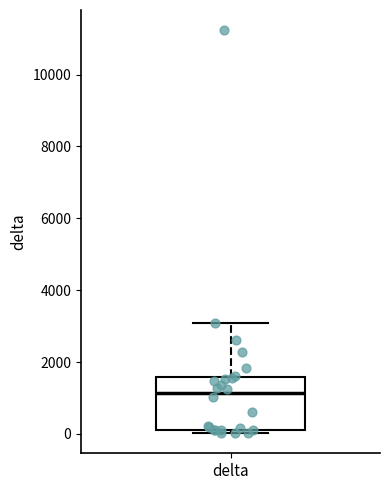

Where is the lower edge of the box for delta on the y-axis? The values are not printed on the chart, so give them approximately, as read against the axis.

200